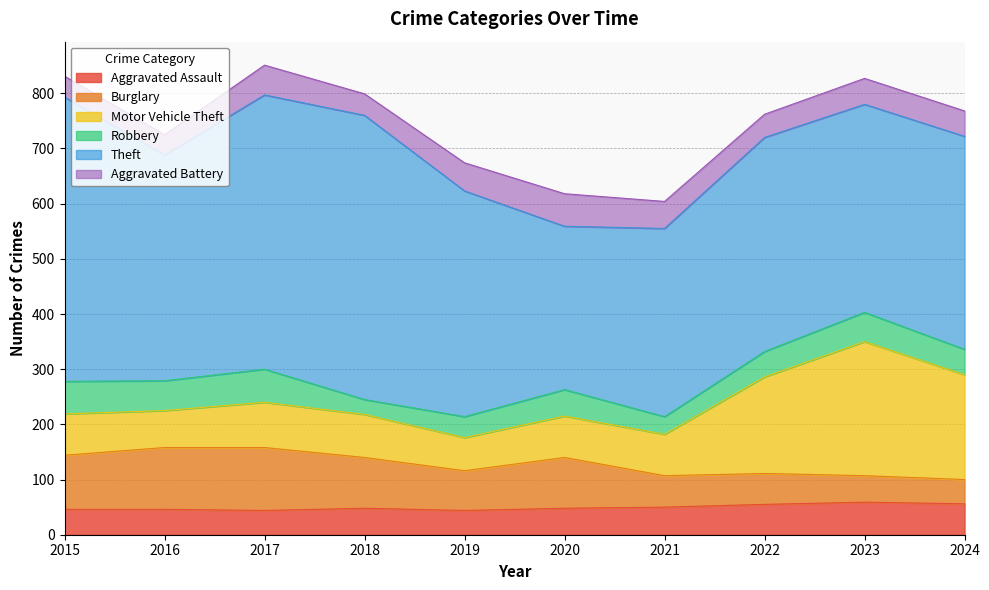

At which label does Motor Vehicle Theft first exceed 78?

2017